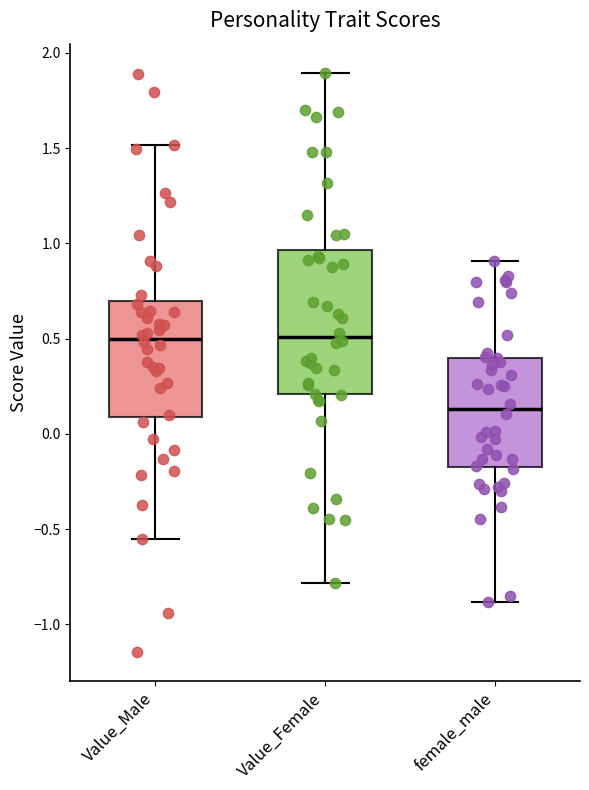

Reading left to right, transcribe this box plot: for each box, give where its median line is, the range the box spans, and where its two whiskers end, as read against the y-axis. The values are not printed on the chart, so give them approximately, as read against the axis.

Value_Male: median 0.50, box 0.10 to 0.70, whiskers -0.55 to 1.50
Value_Female: median 0.50, box 0.20 to 0.95, whiskers -0.80 to 1.90
female_male: median 0.15, box -0.15 to 0.40, whiskers -0.90 to 0.90